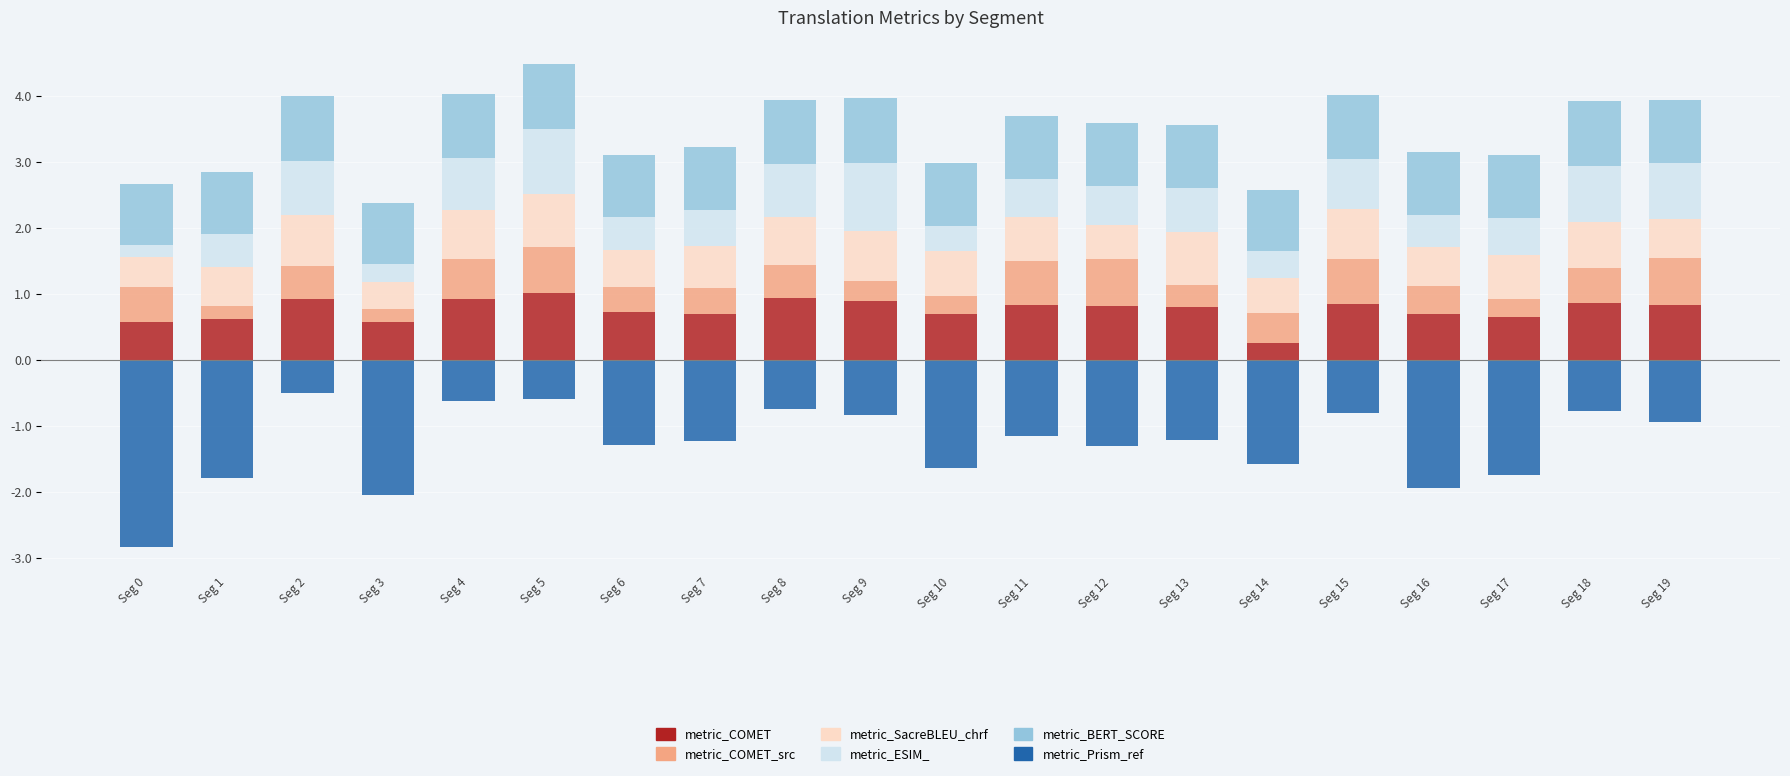

What is the difference between the second highest and second lowest values in the metric_SacreBLEU_chrf series?

0.3